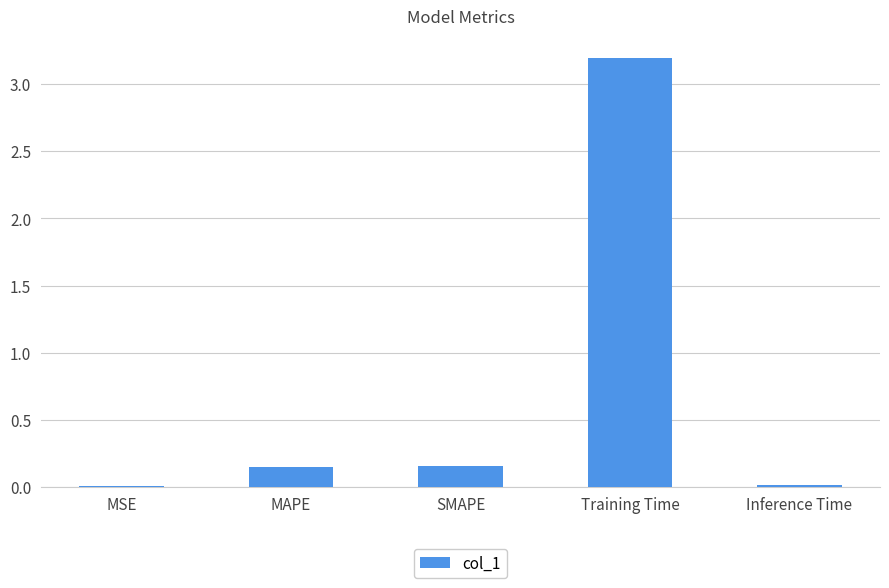

Which category has the highest value across all series?

Training Time